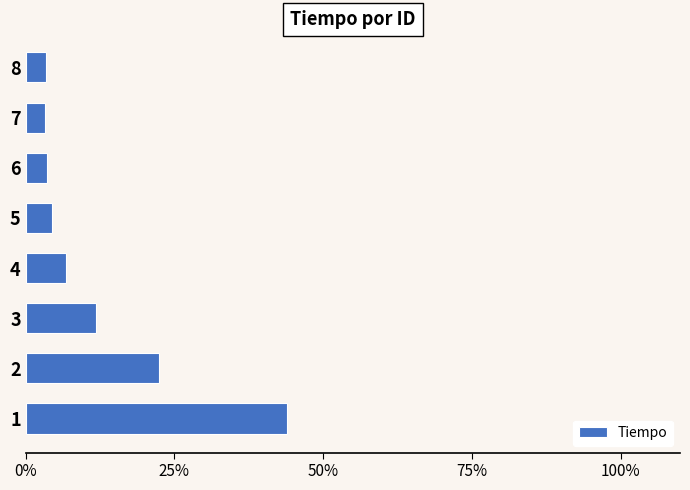

The chart shows a value of 3.4 at 8. True or false?

True